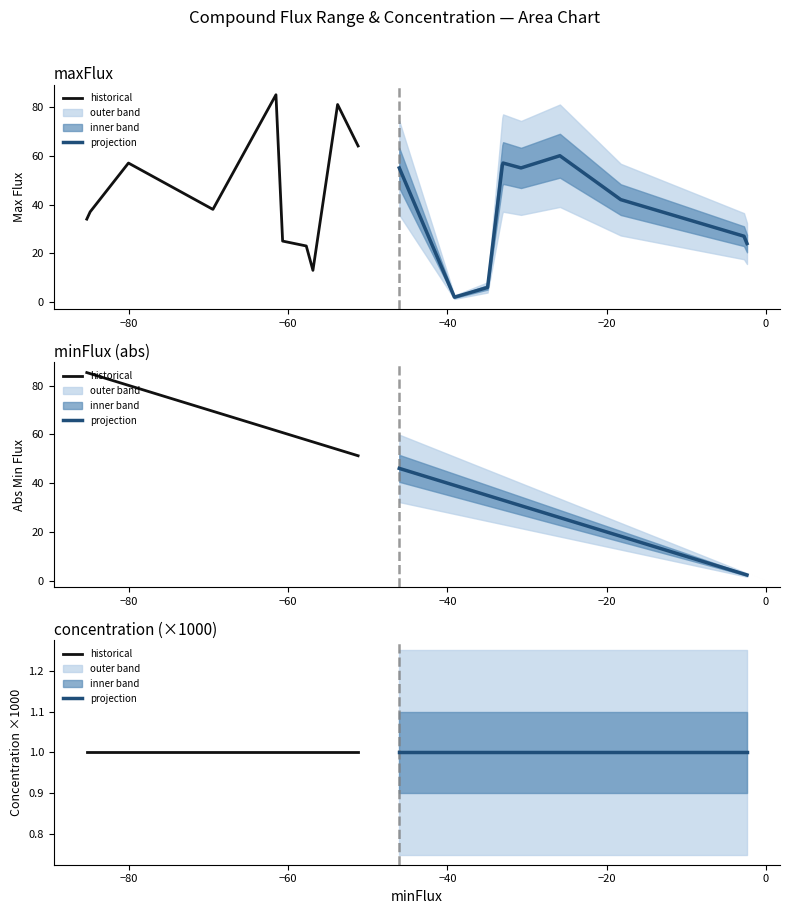

True or false: minFlux has a value of -45.2 at 3.

False